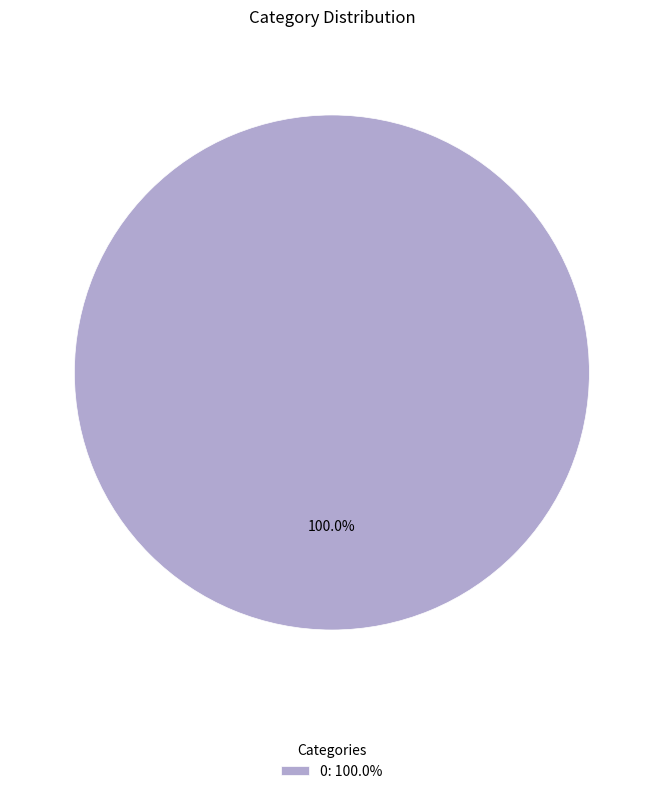

Rank the categories by value from highest to lowest.

0: 100.0%